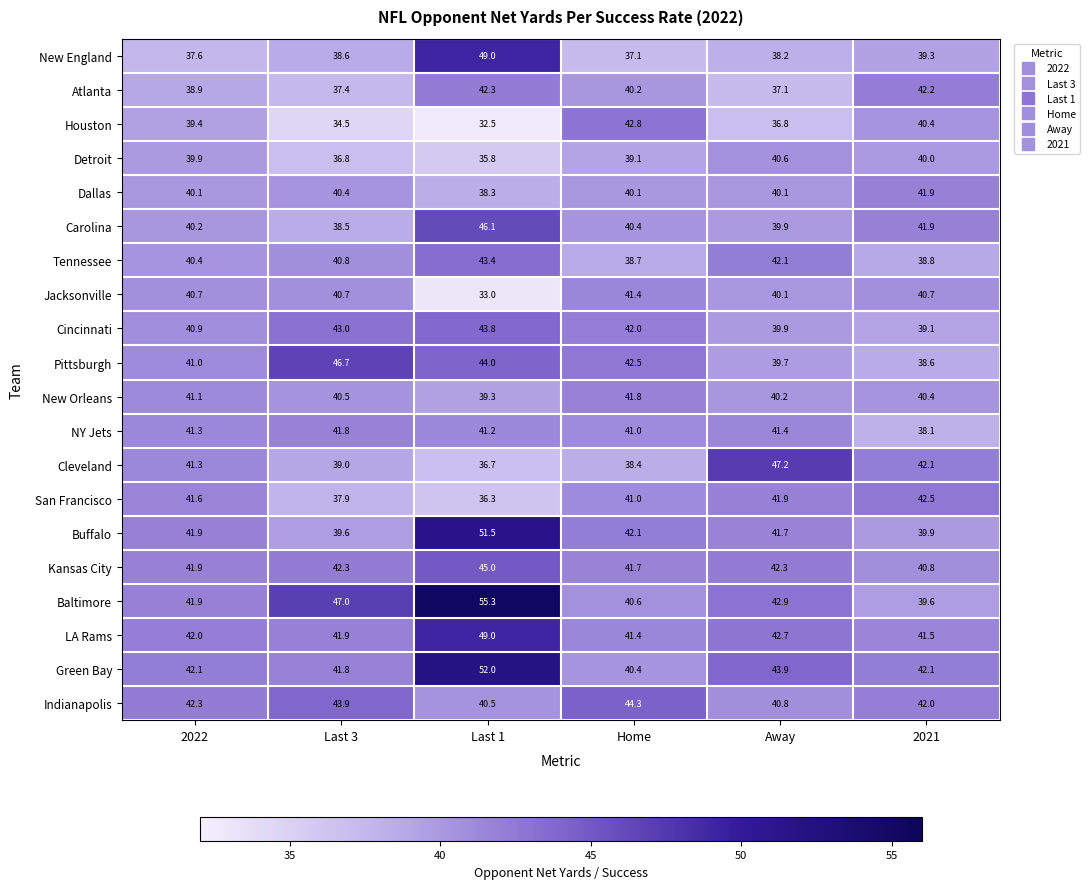

Rank the categories by Pittsburgh value from lowest to highest.

2021, Away, 2022, Home, Last 1, Last 3